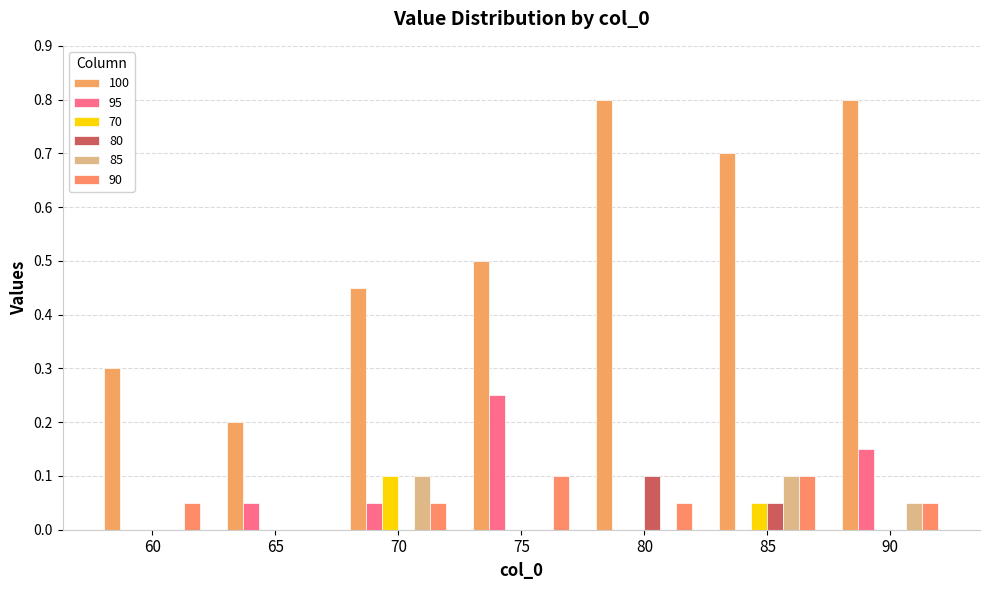

Which series has the largest range (max minus min)?

100